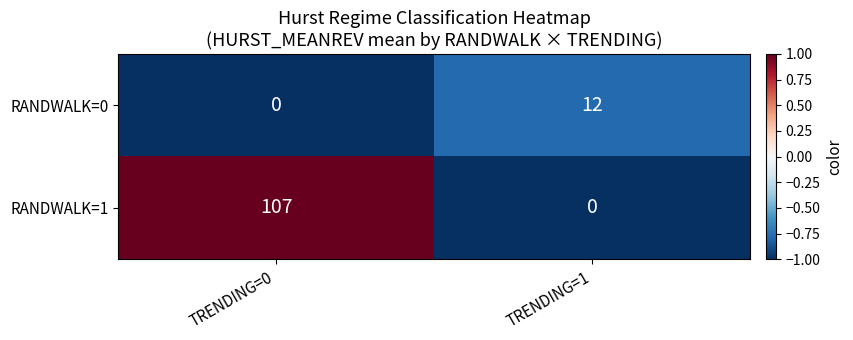

Reading left to right, transcribe all the data shown in this chart.

RANDWALK=0: 0	12
RANDWALK=1: 107	0